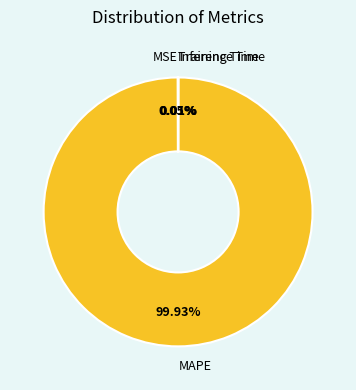

Does any single category account for the majority?

Yes